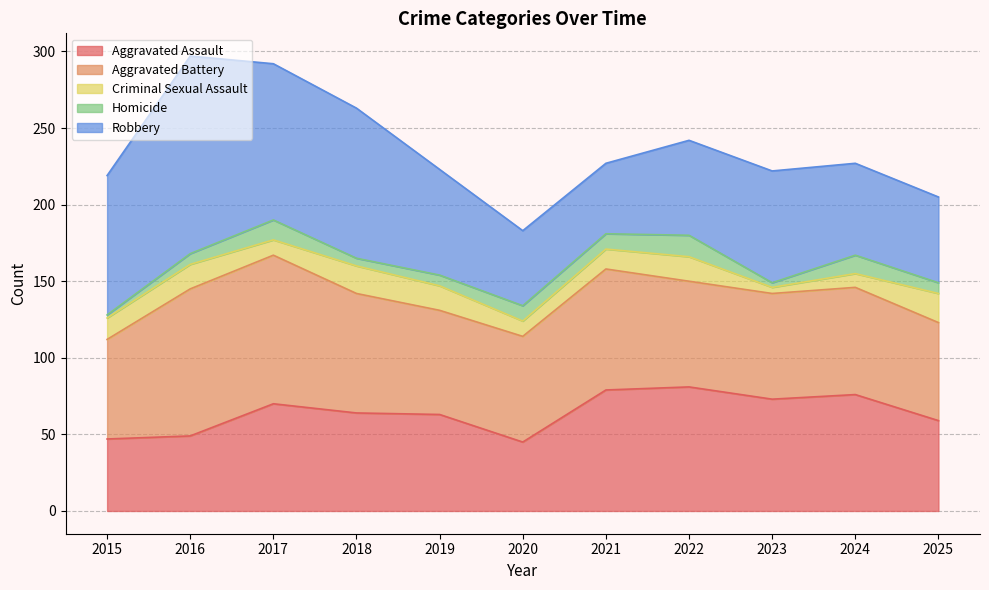

Rank the categories by Aggravated Assault value from lowest to highest.

2020, 2015, 2016, 2025, 2019, 2018, 2017, 2023, 2024, 2021, 2022